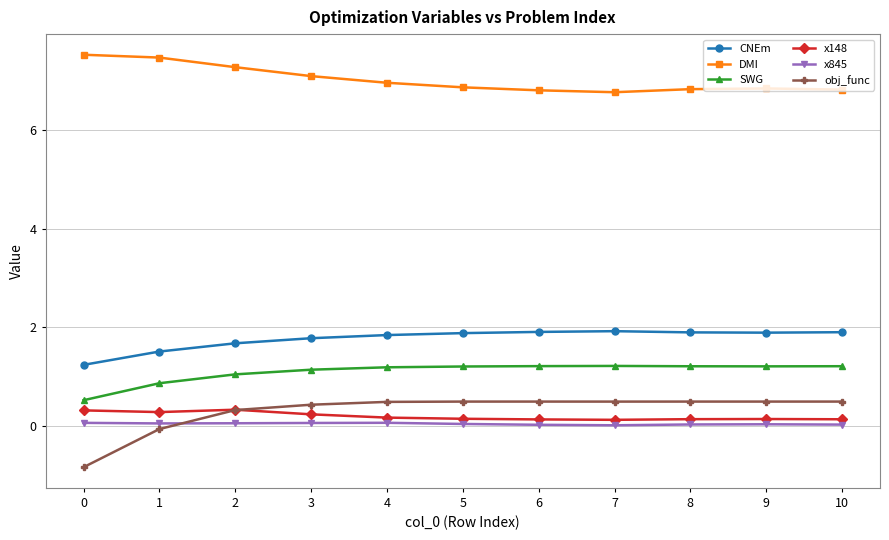

True or false: CNEm and x148 intersect in this chart.

False